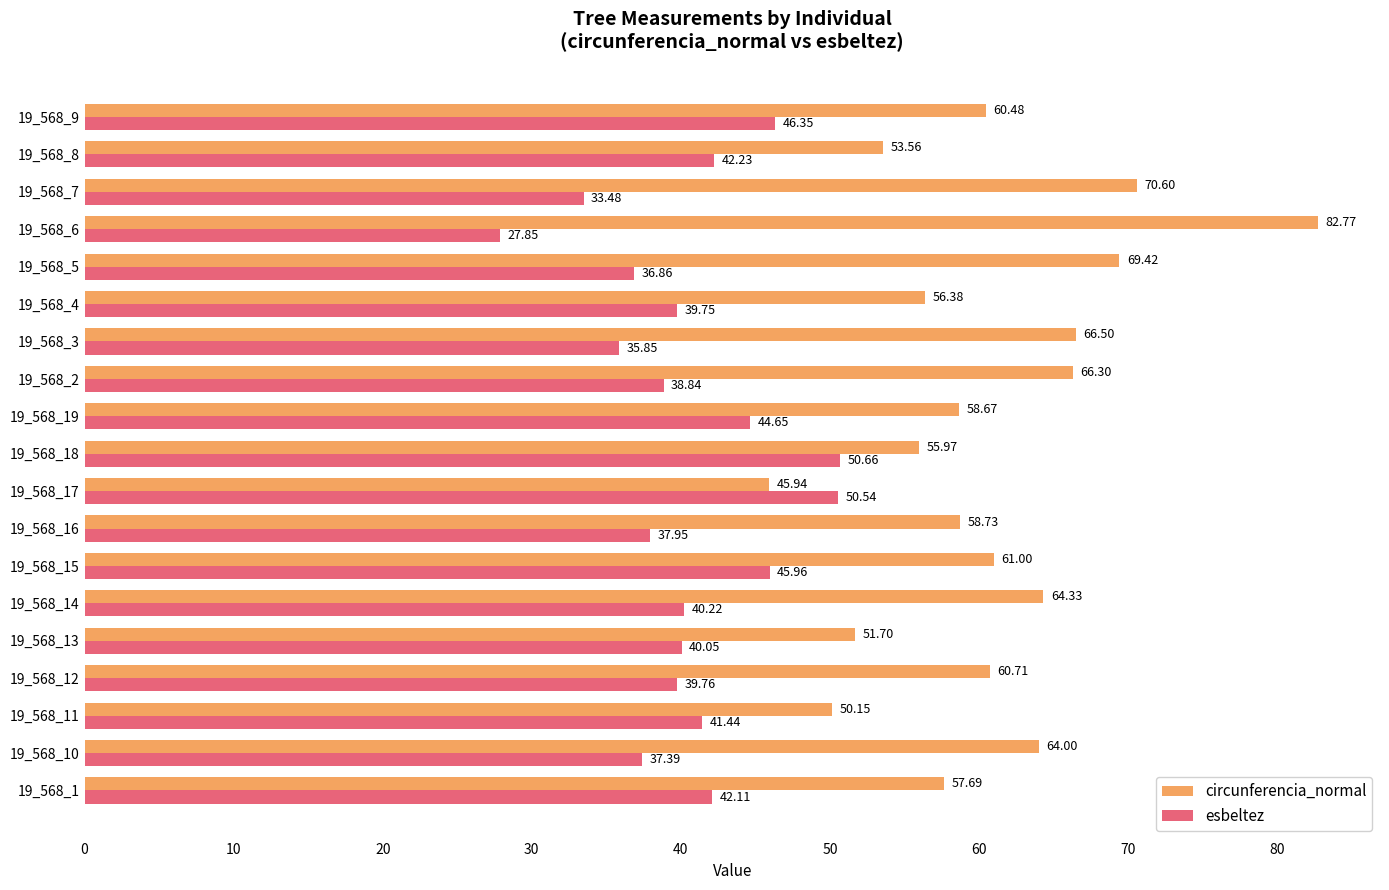

Which series has the largest range (max minus min)?

circunferencia_normal